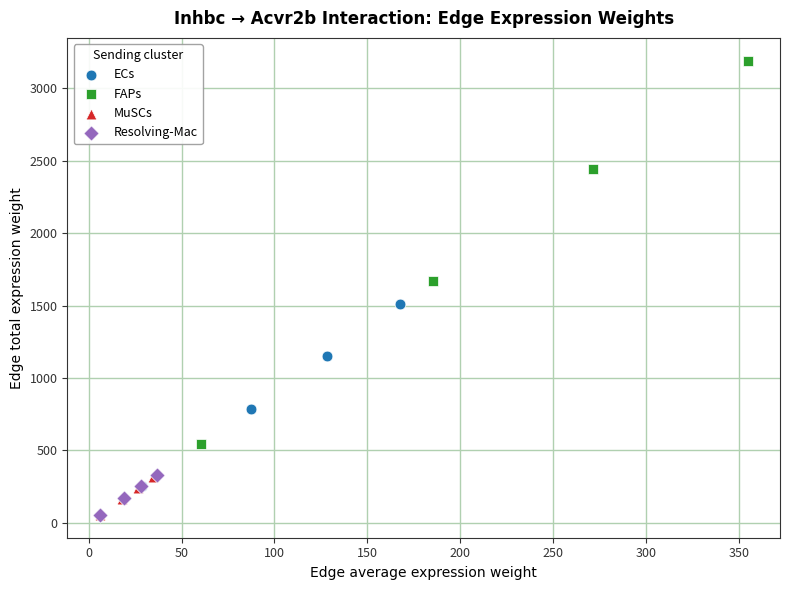

Which series reaches the maximum Y coordinate?

FAPs